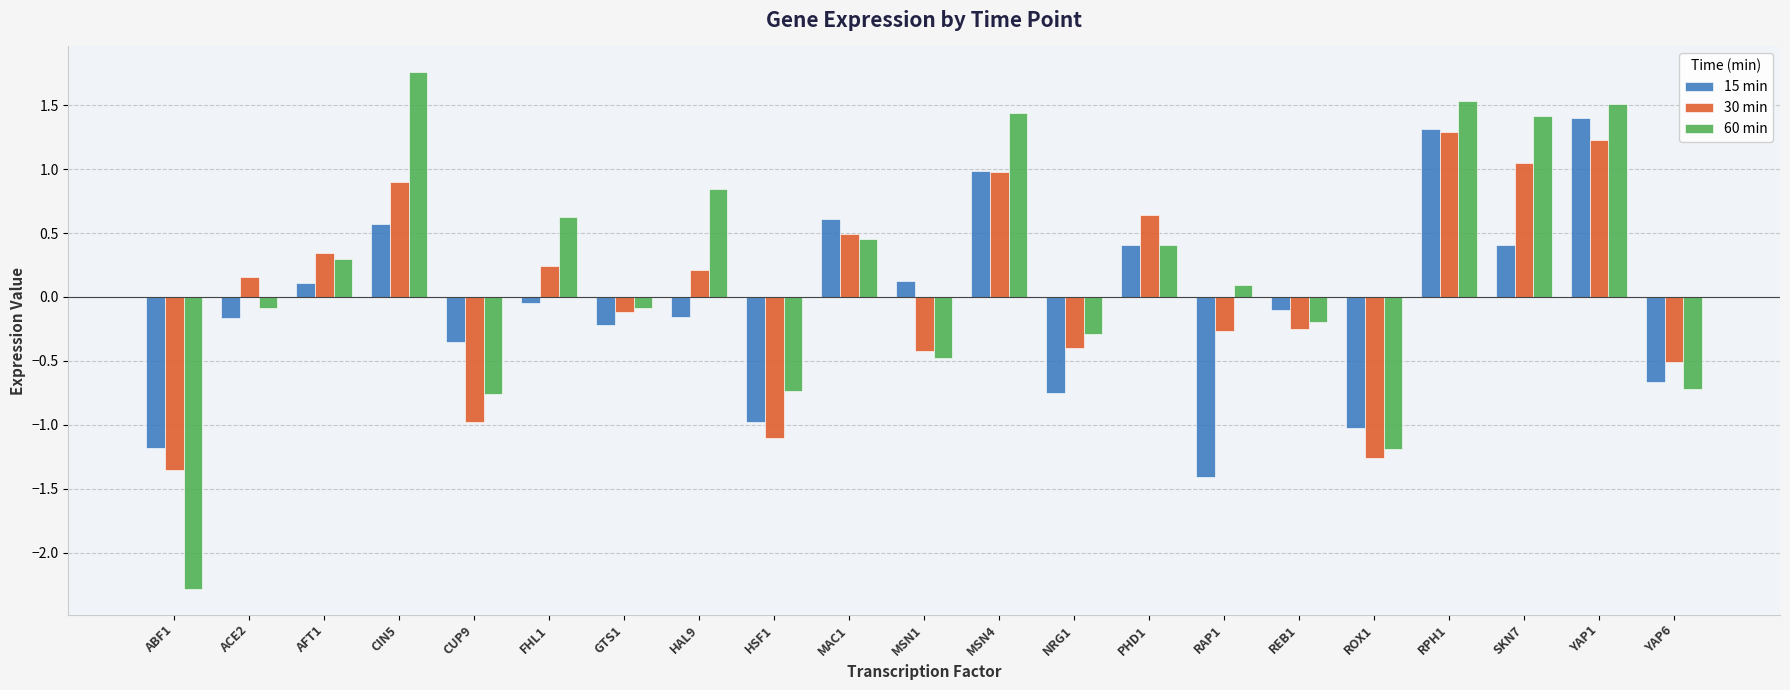

What is the difference between the 15 min values at GTS1 and ACE2?

0.1